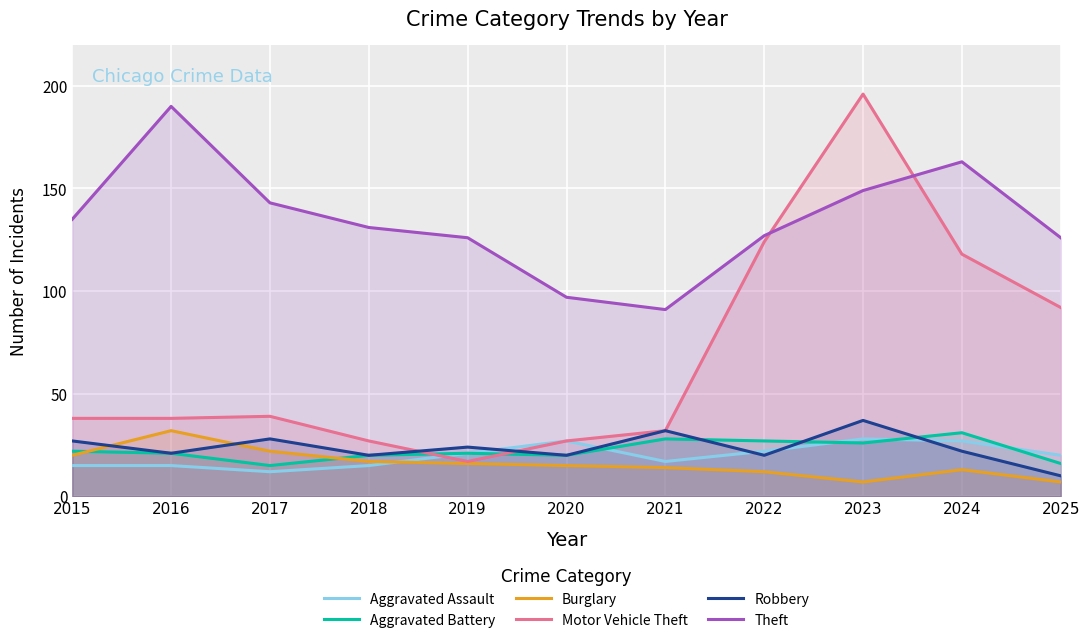

What is the value of the Burglary point at the 9th from the left?

7